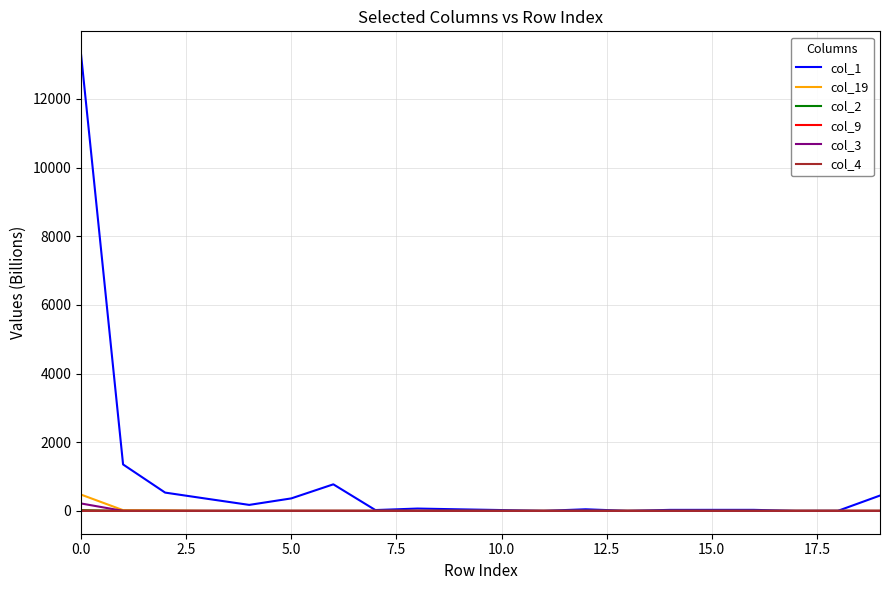

Which series has the largest range (max minus min)?

col_1